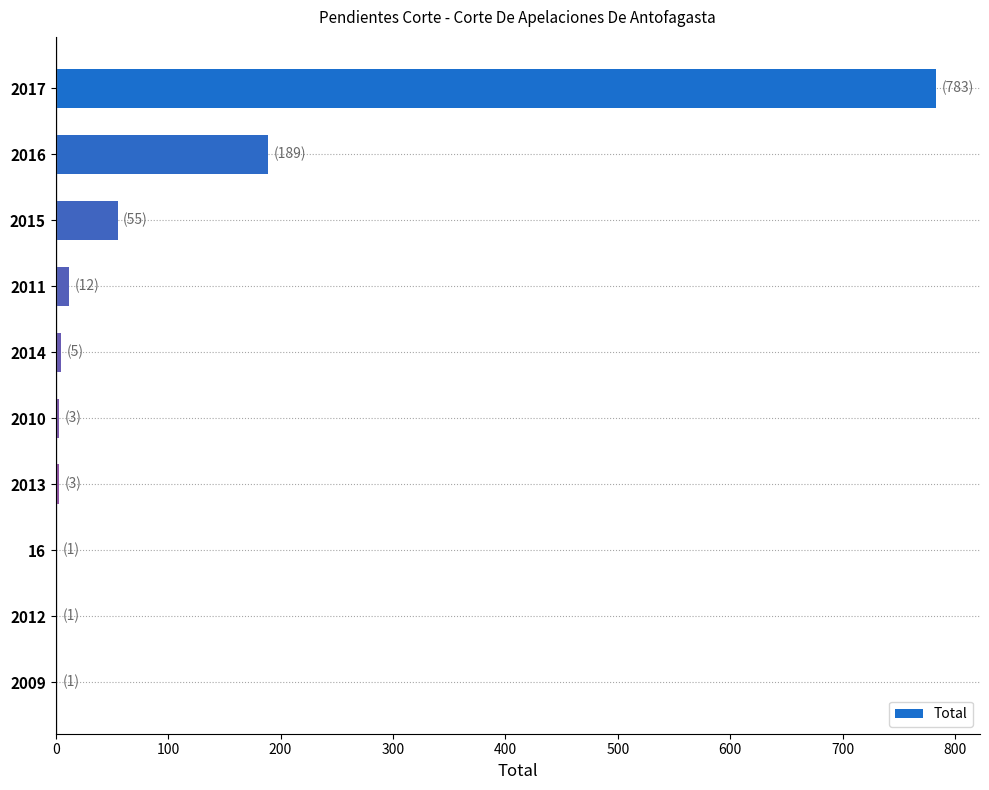

What is the sum of all values?

1053